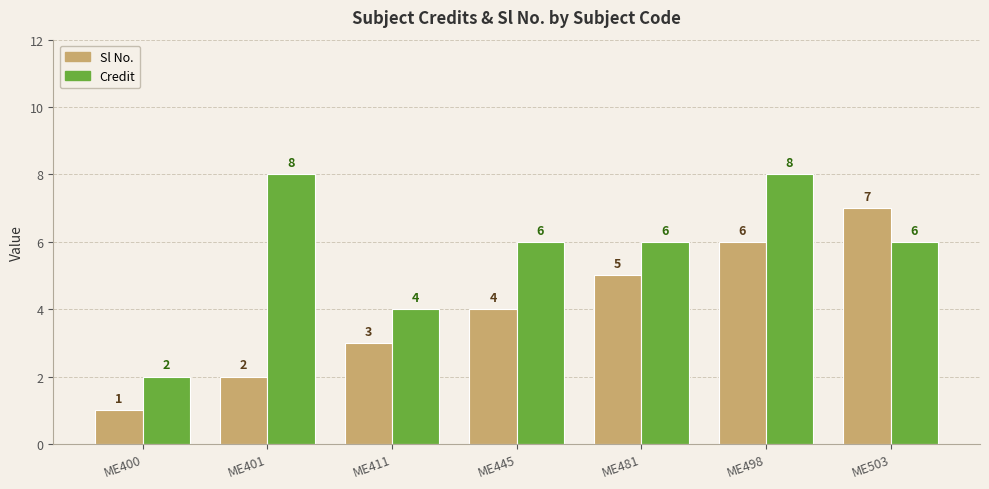

What is the minimum value shown in the chart?

1